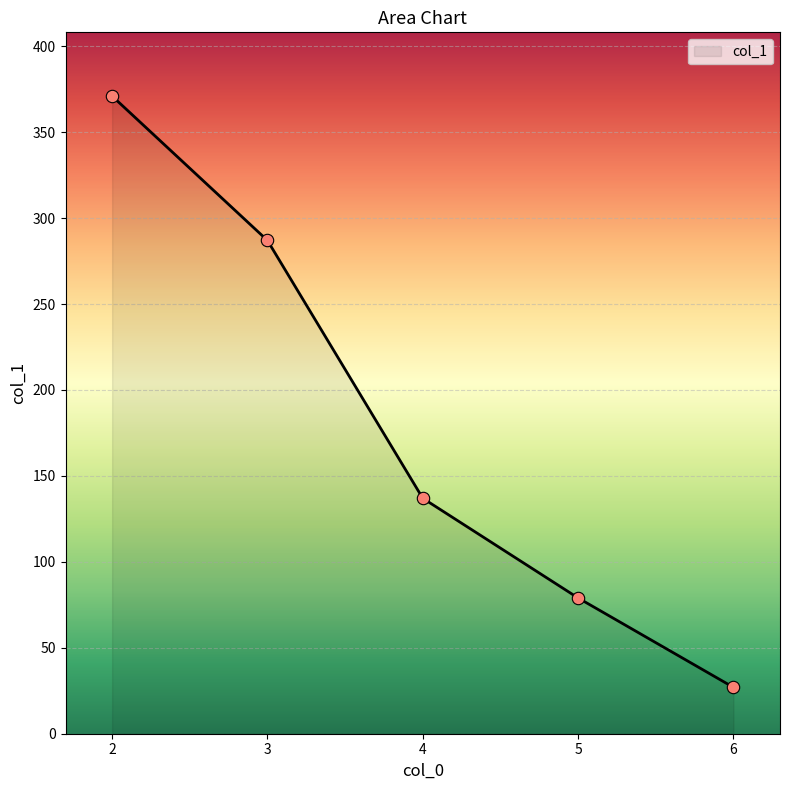

What is the ratio of the value at 2 to the value at 4?

2.7